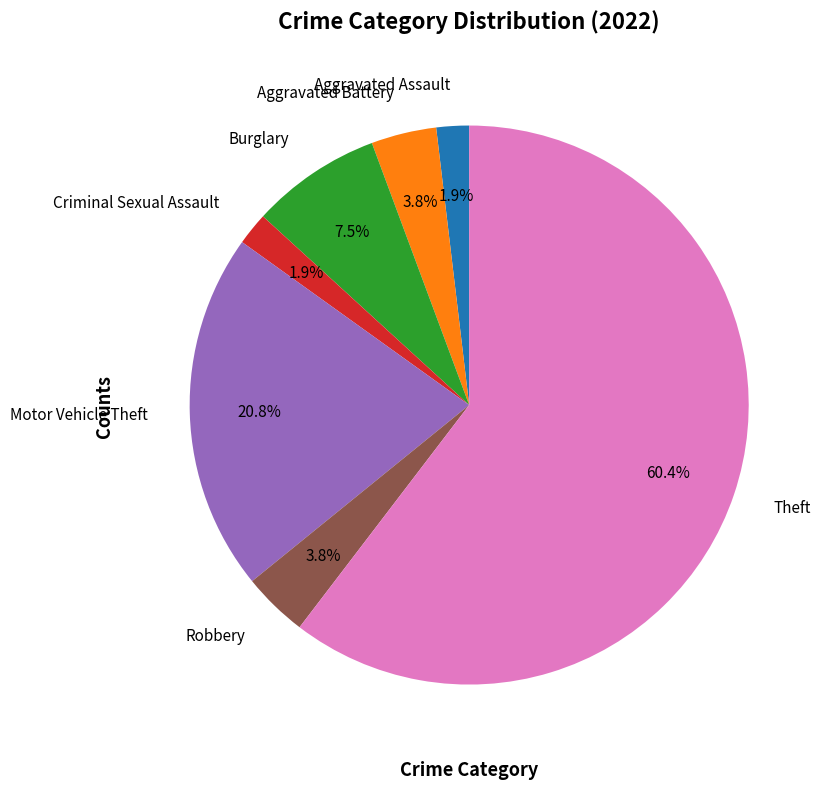

To the nearest percent, what is the combined percentage of Robbery and Aggravated Battery?

8%